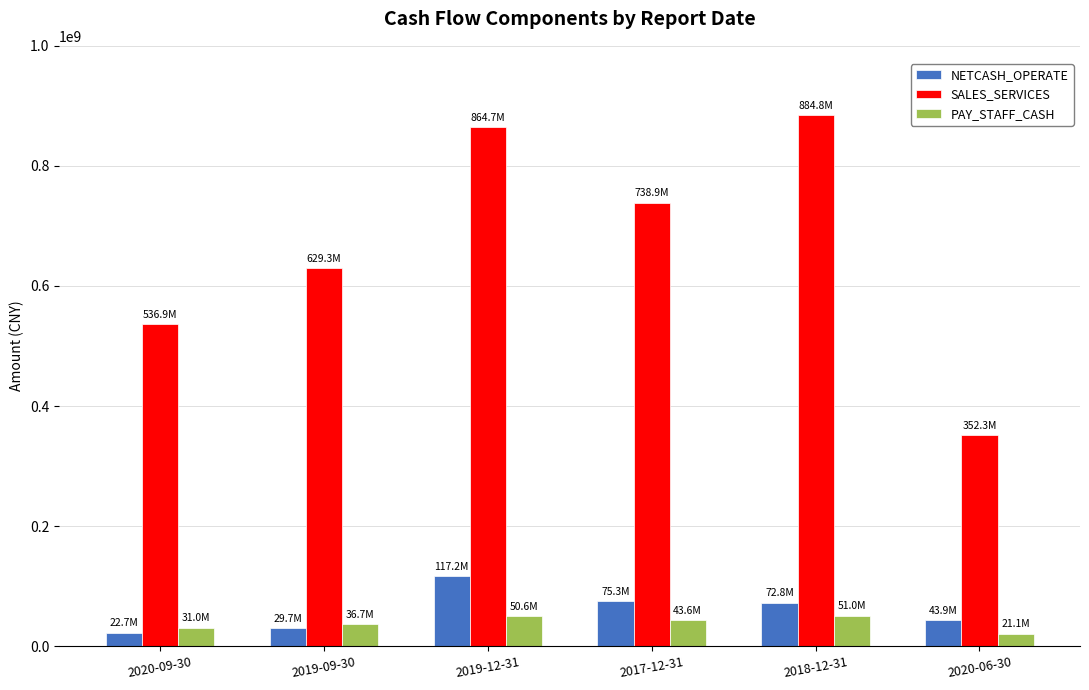

At 2017-12-31, list the series in order from smallest to largest.

PAY_STAFF_CASH, NETCASH_OPERATE, SALES_SERVICES